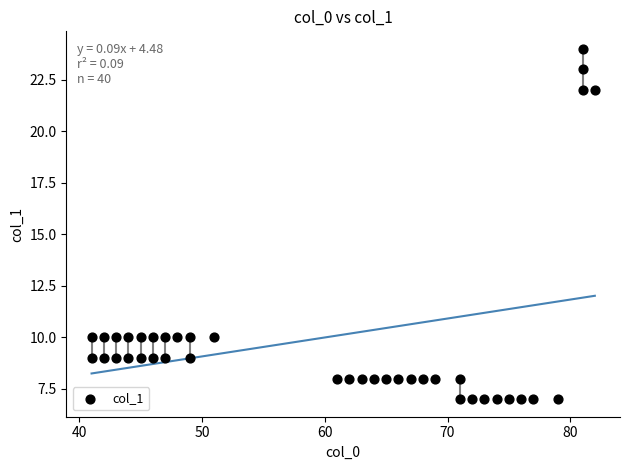

What is the range of X values (max minus min)?

41